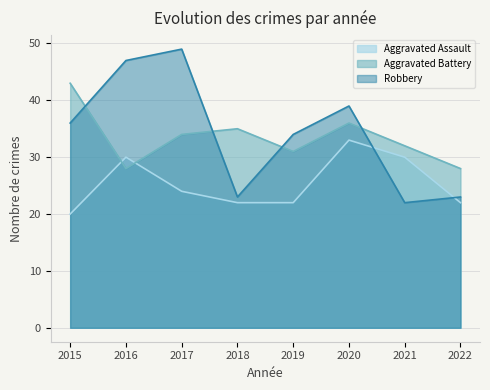

How many interior local peaks does the Robbery series have?

2